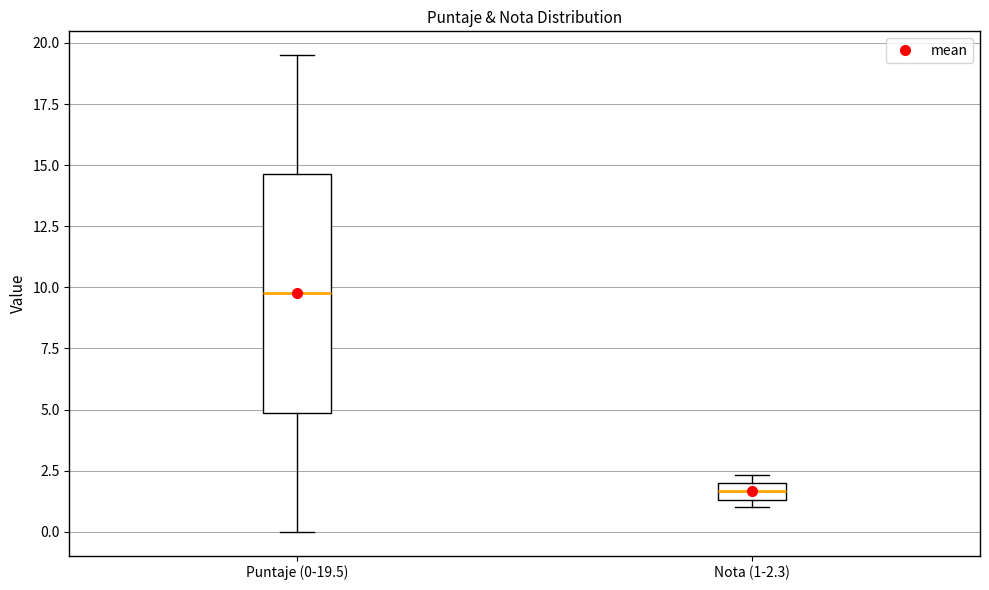

Which box's median line is the highest?

Puntaje (0-19.5)